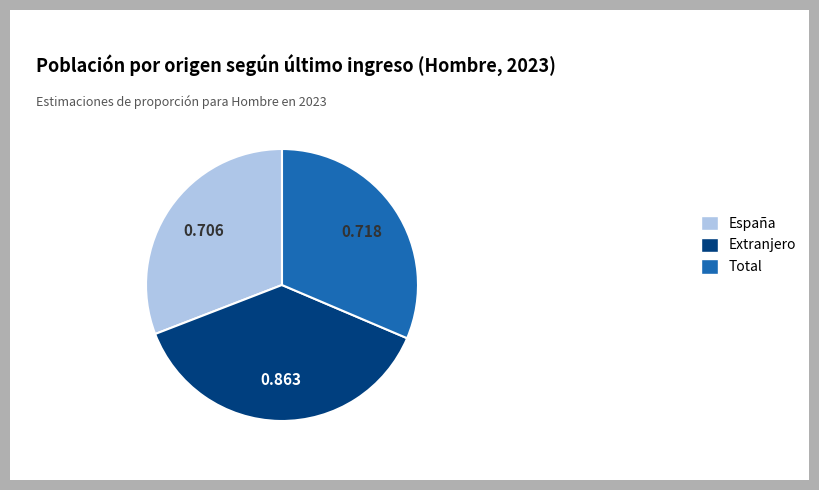

Rank the categories by value from lowest to highest.

España, Total, Extranjero